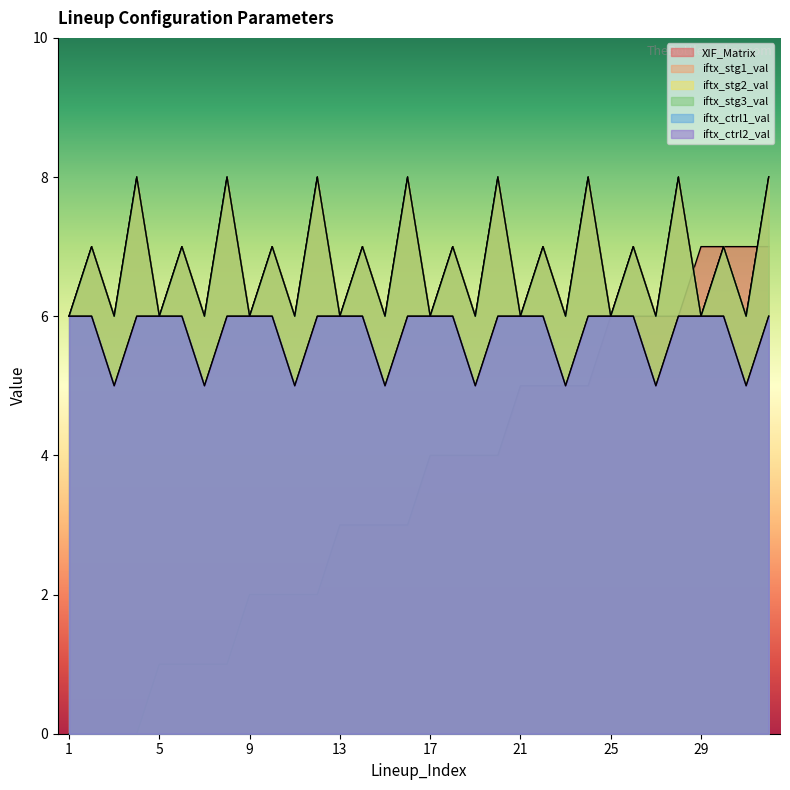

How many iftx_ctrl1_val values are between 6 and 7?

24